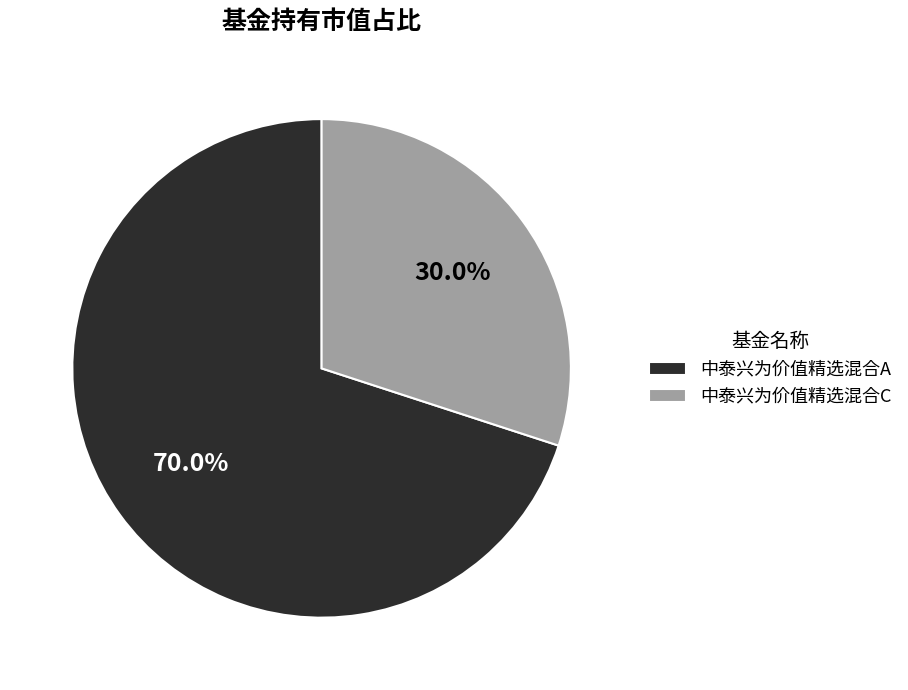

Is 中泰兴为价值精选混合A the majority of the pie?

Yes